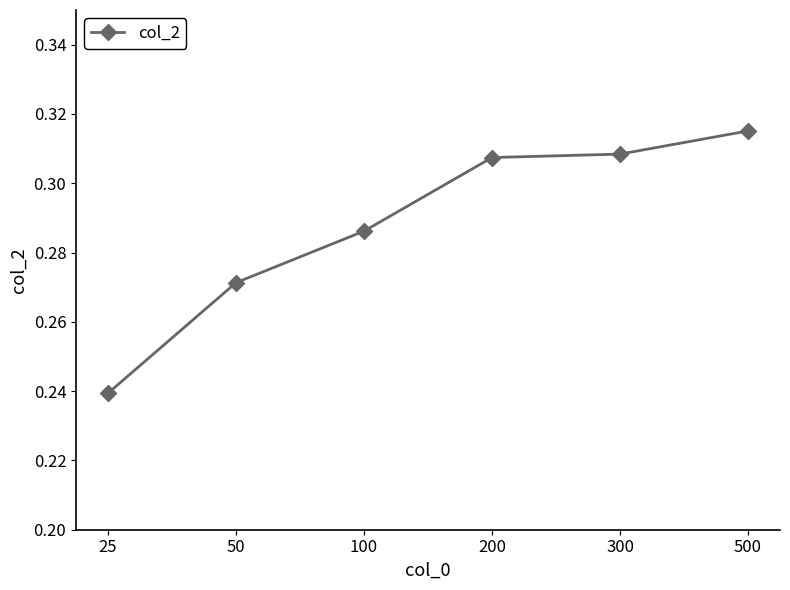

How many values are between 0 and 1?

6